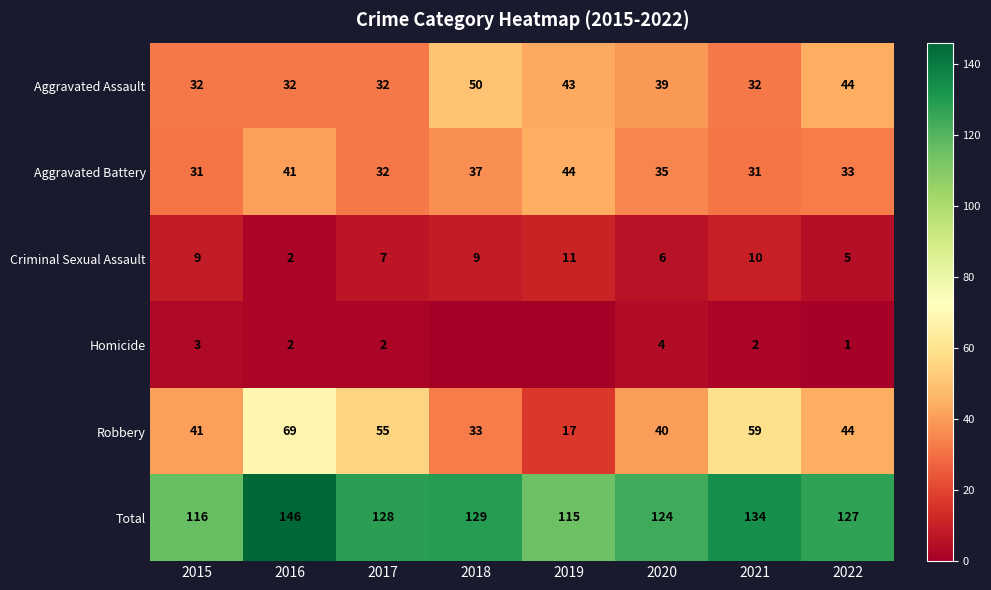

What is the spread (max minus min) of values at 2015?

113